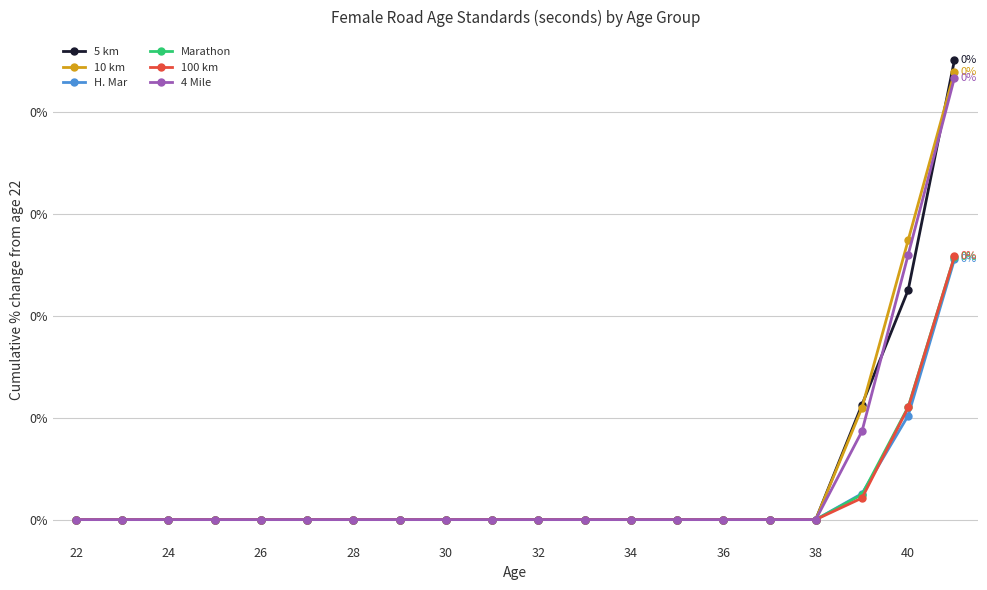

Does the chart have visible grid lines?

Yes